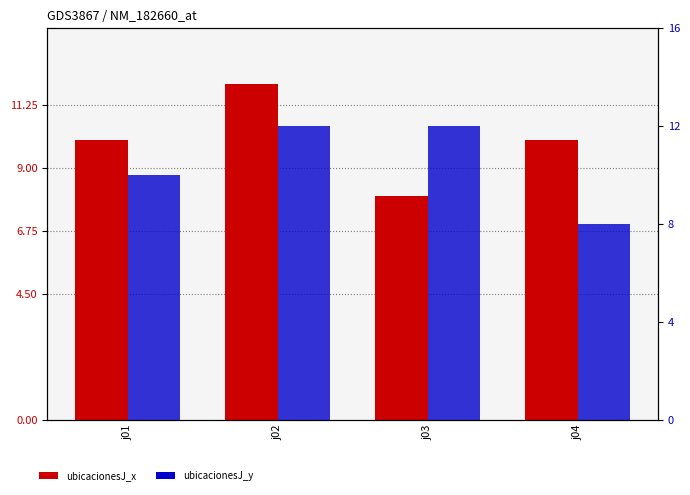

The value of ubicacionesJ_y at j03 is 6. True or false?

False